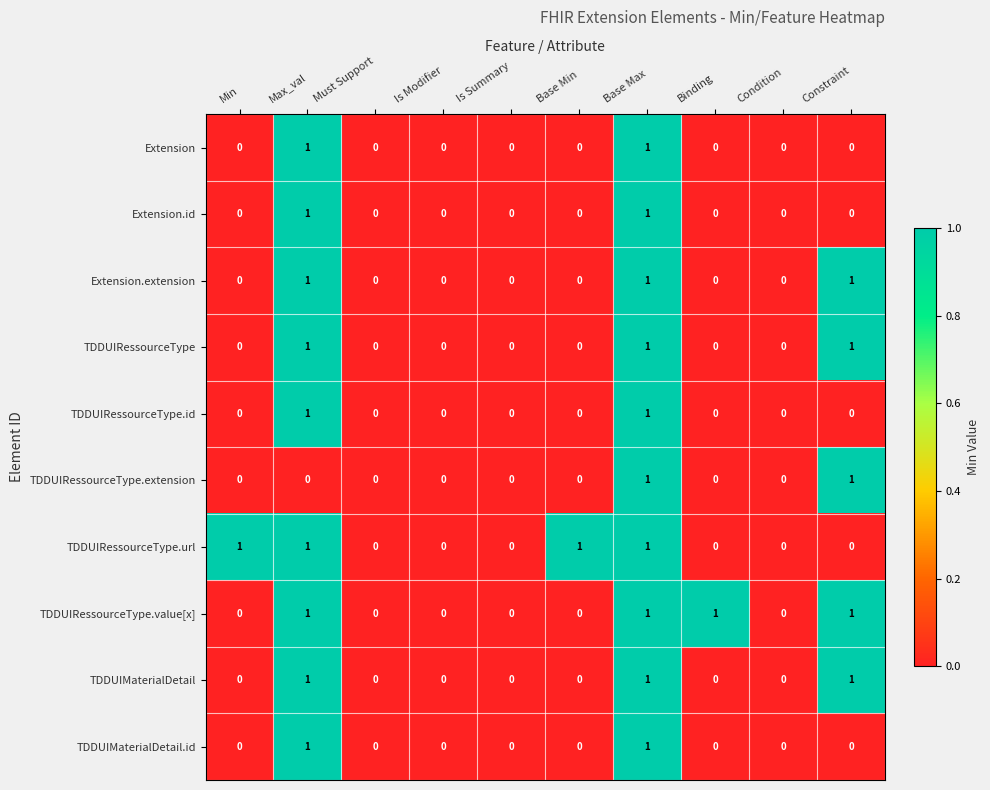

What is the sum of all TDDUIRessourceType values?

3